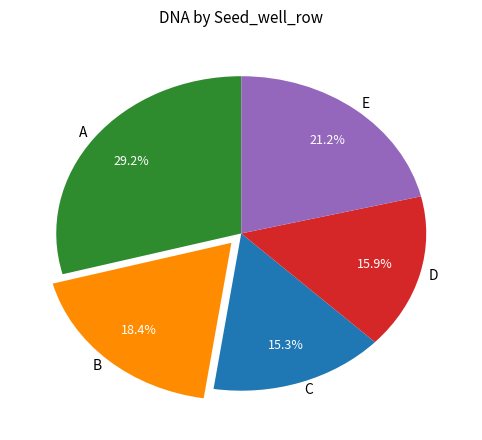

What percentage is the A slice, to the nearest percent?

29%